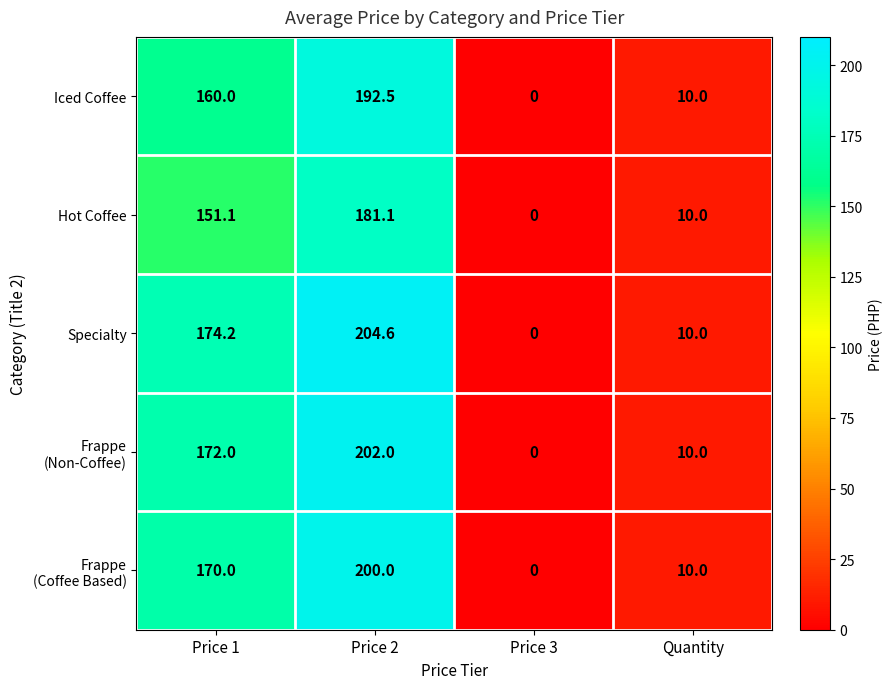

What is the difference between the maximum and second lowest values in the Iced Coffee series?

182.5